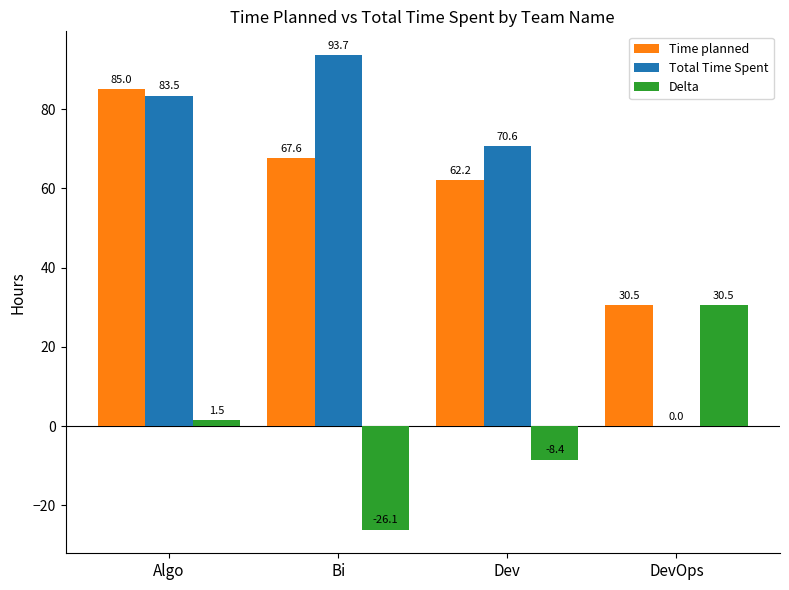

Where does the Time planned series first go above 67?

Algo